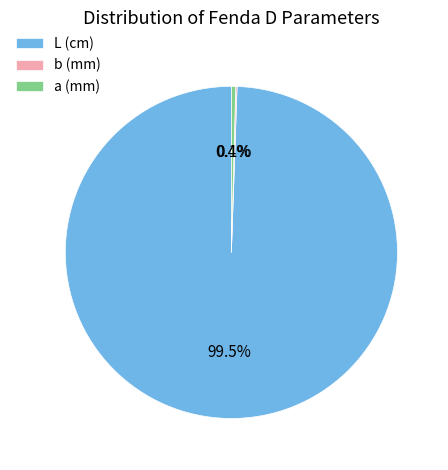

Which slice is the largest?

L (cm)